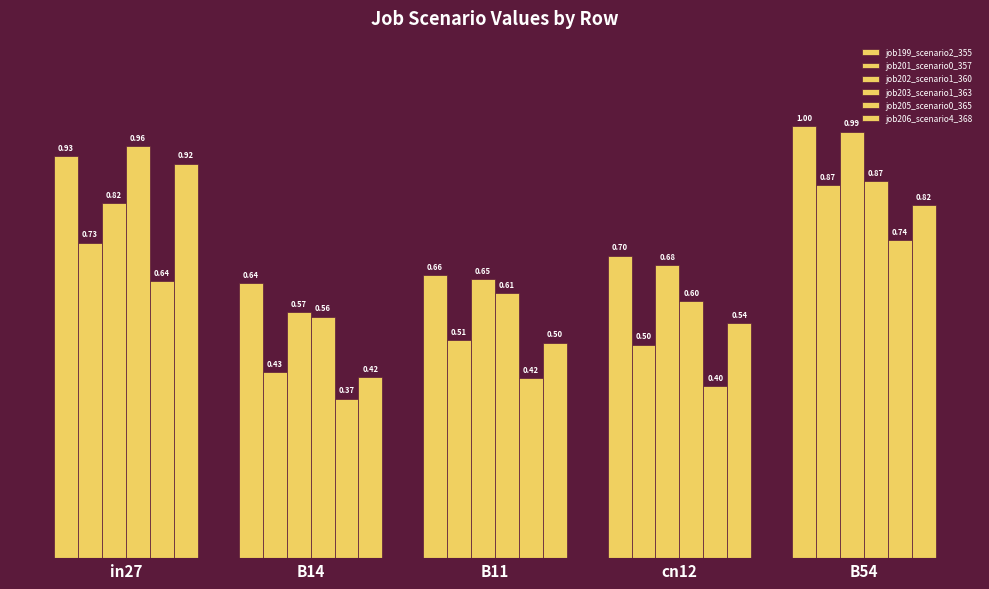

Reading left to right, extract all data points from this chart.

job199_scenario2_355: 0.9	0.6	0.7	0.7	1.0
job201_scenario0_357: 0.7	0.4	0.5	0.5	0.9
job202_scenario1_360: 0.8	0.6	0.6	0.7	1.0
job203_scenario1_363: 1.0	0.6	0.6	0.6	0.9
job205_scenario0_365: 0.6	0.4	0.4	0.4	0.7
job206_scenario4_368: 0.9	0.4	0.5	0.5	0.8